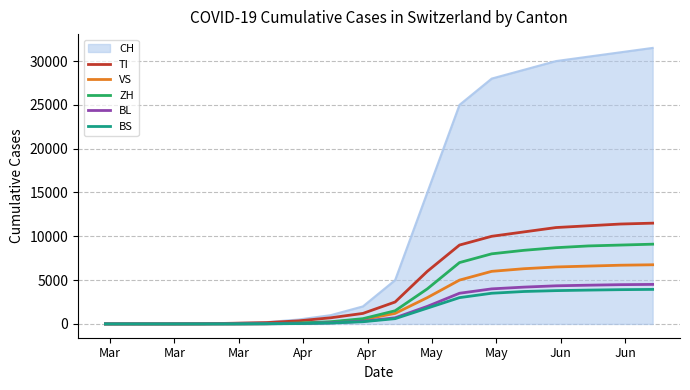

Which series has the largest range (max minus min)?

CH